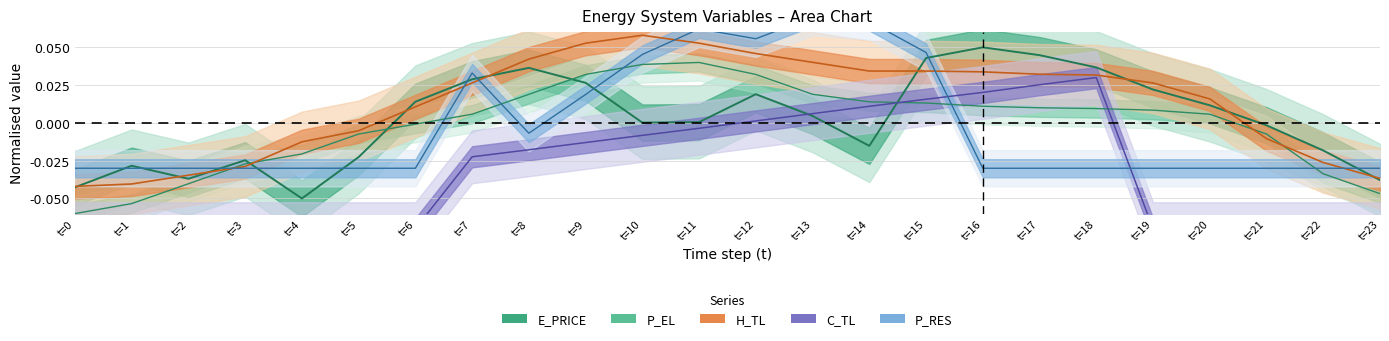

Is the value of E_PRICE at t=15 greater than the value of C_TL at t=1?

Yes